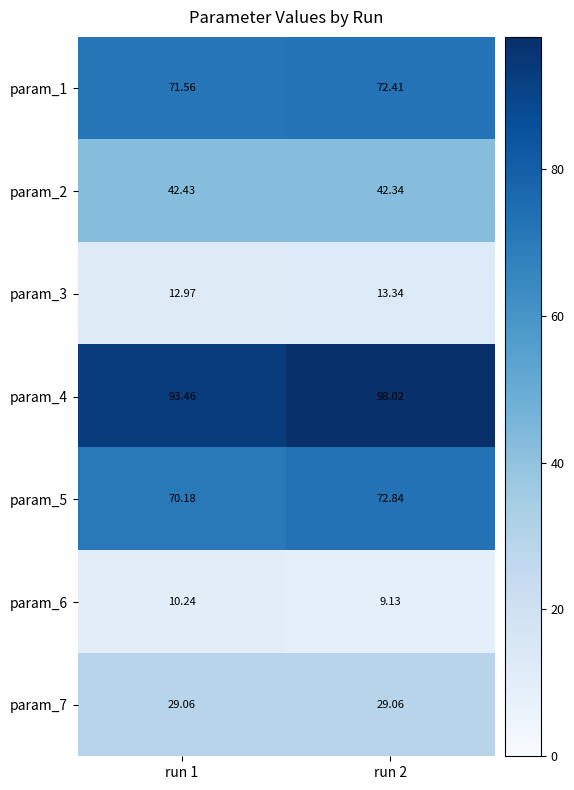

Reading right to left, transcribe all the data shown in this chart.

param_1: run 2=72.4	run 1=71.6
param_2: run 2=42.3	run 1=42.4
param_3: run 2=13.3	run 1=13.0
param_4: run 2=98.0	run 1=93.5
param_5: run 2=72.8	run 1=70.2
param_6: run 2=9.1	run 1=10.2
param_7: run 2=29.1	run 1=29.1